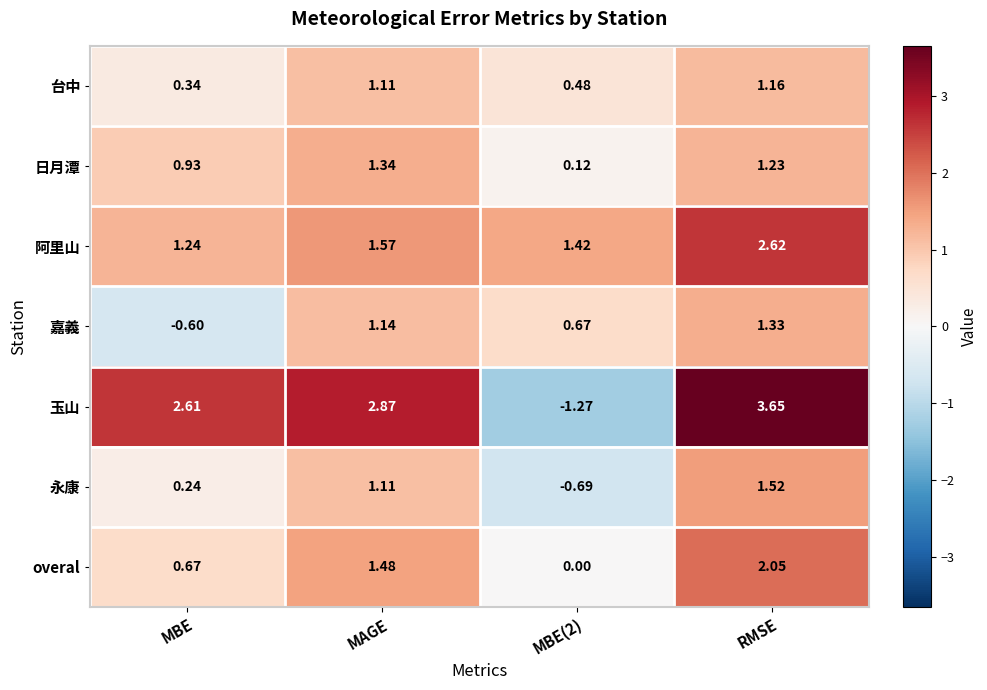

Which series has the largest total across all categories?

玉山